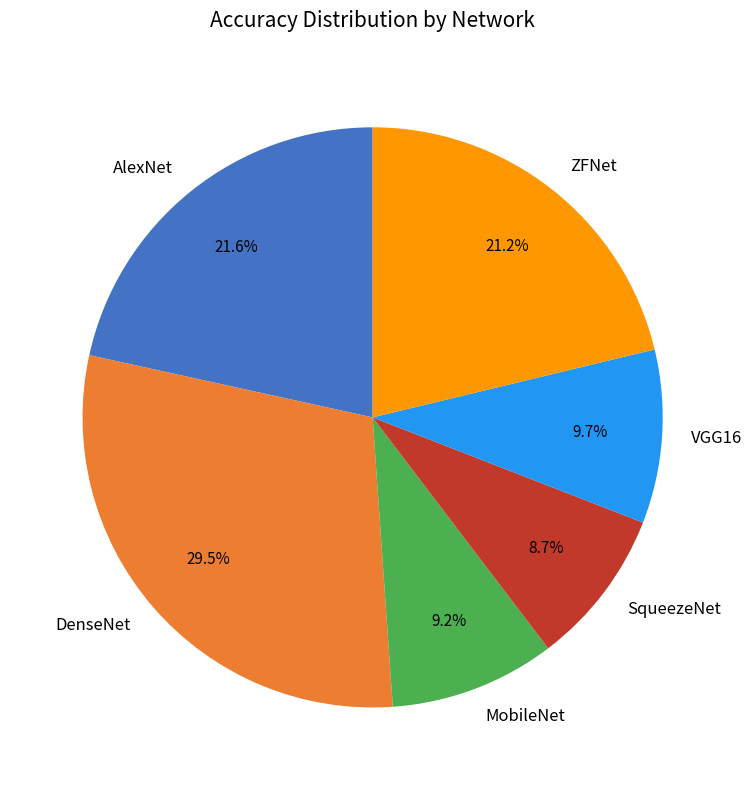

Does any single category account for the majority?

No